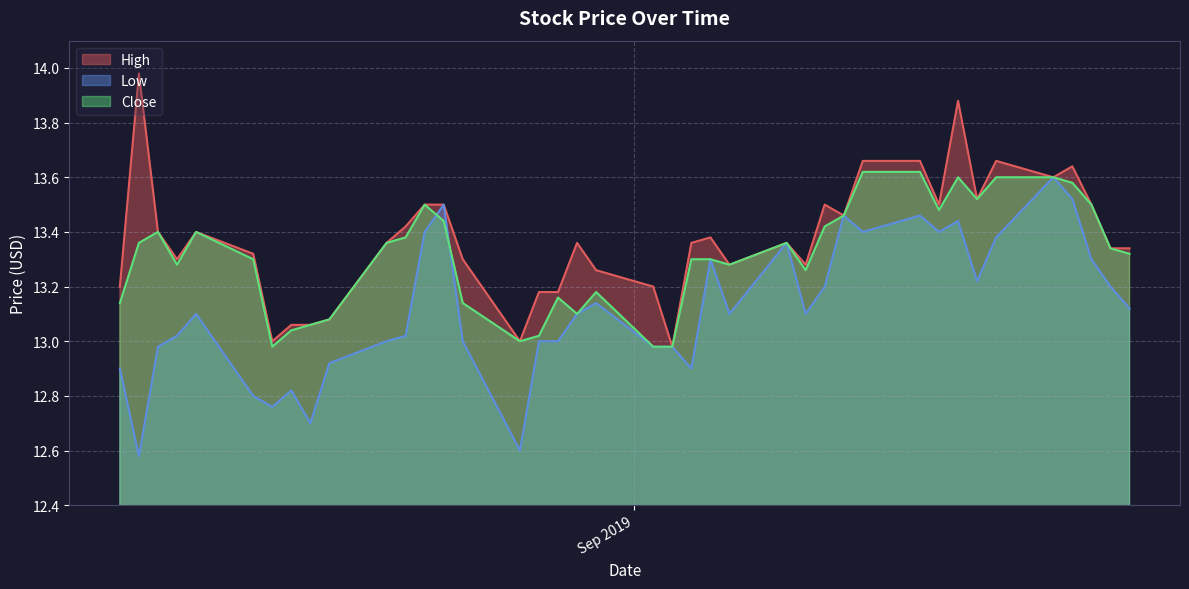

True or false: Close has more than 1 interior local peaks.

True